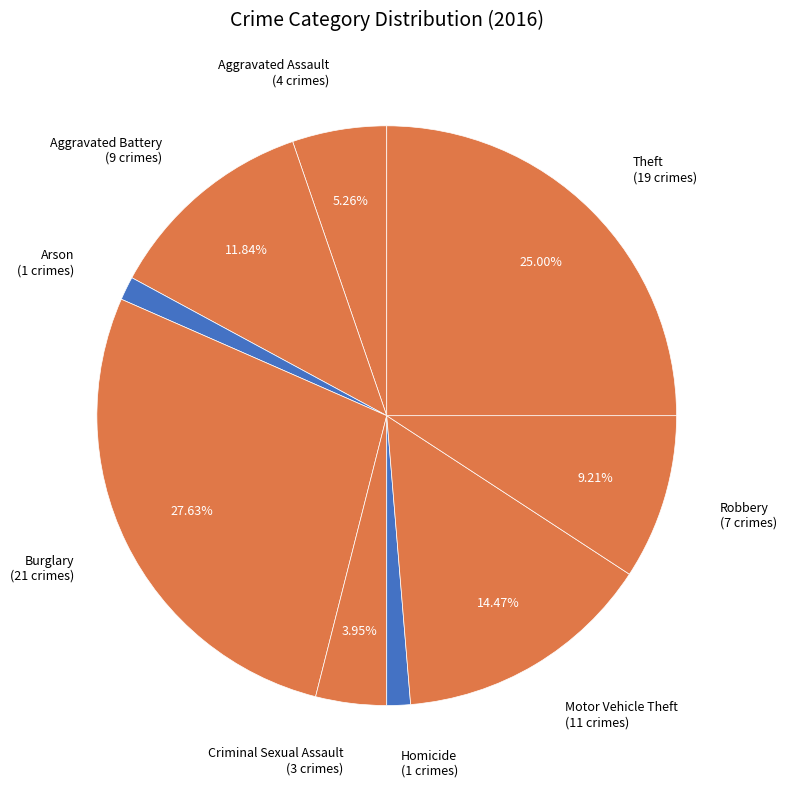

How many slices are in this pie chart?

9